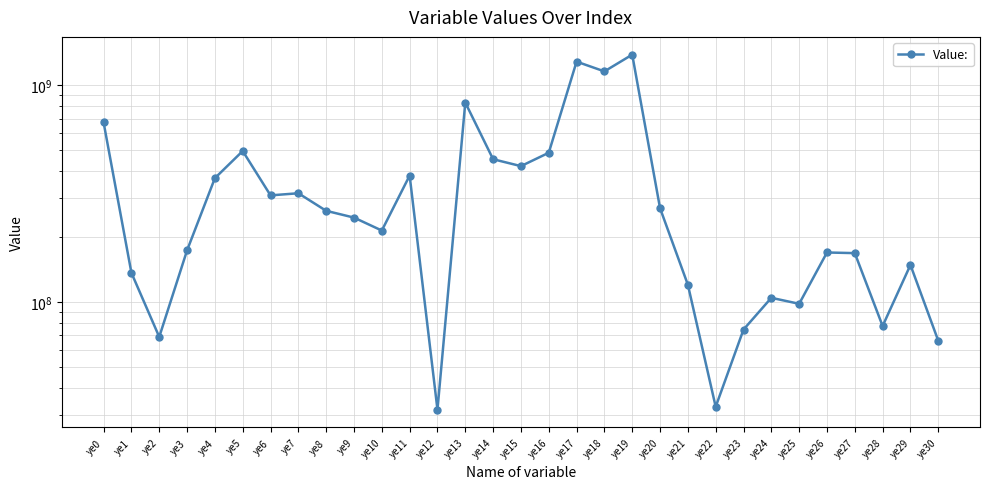

At which category does the chart reach its minimum across all series?

ye12